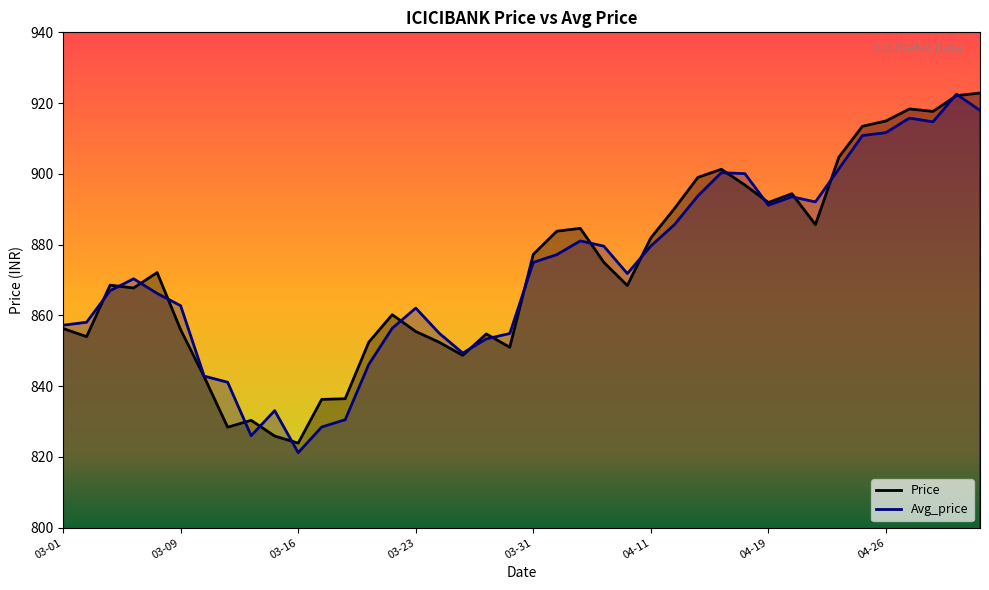

What is the maximum value shown in the chart?

922.9